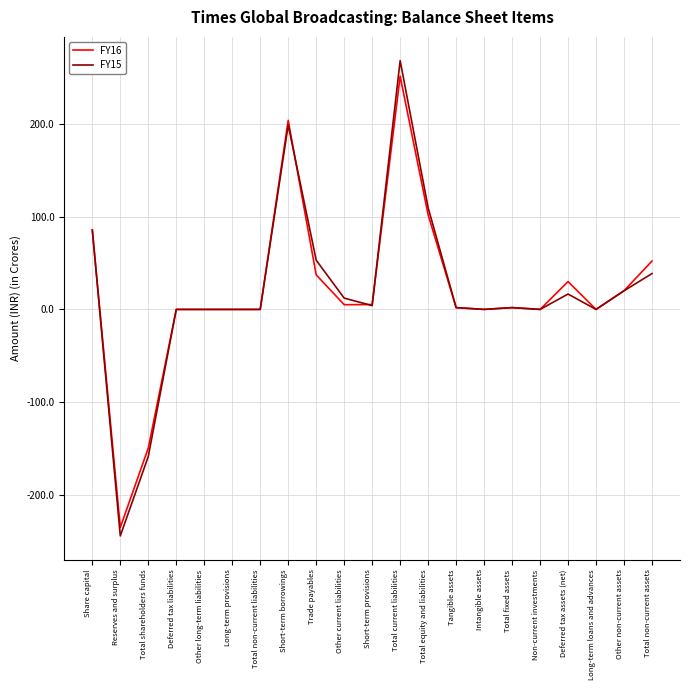

How many lines are shown in the chart?

2